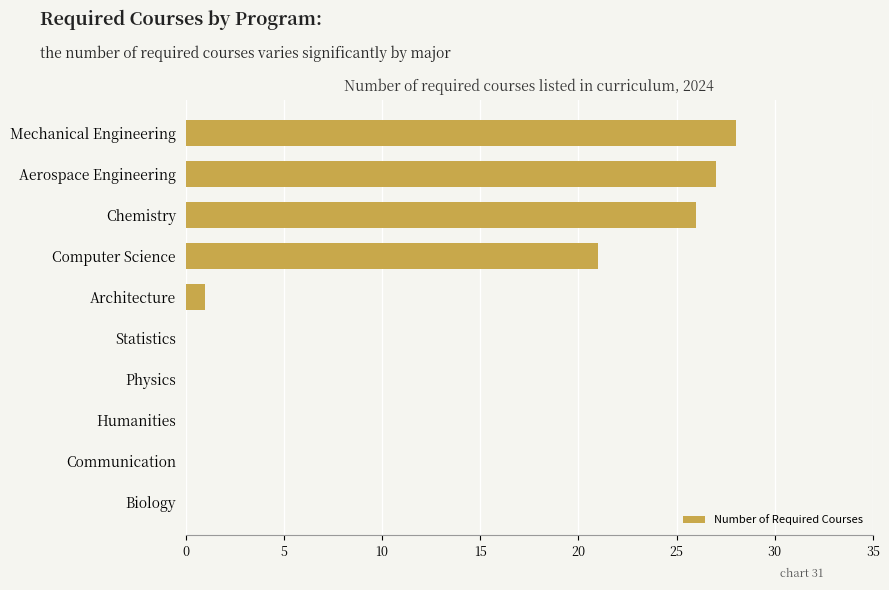

Count the number of data series in this chart.

1